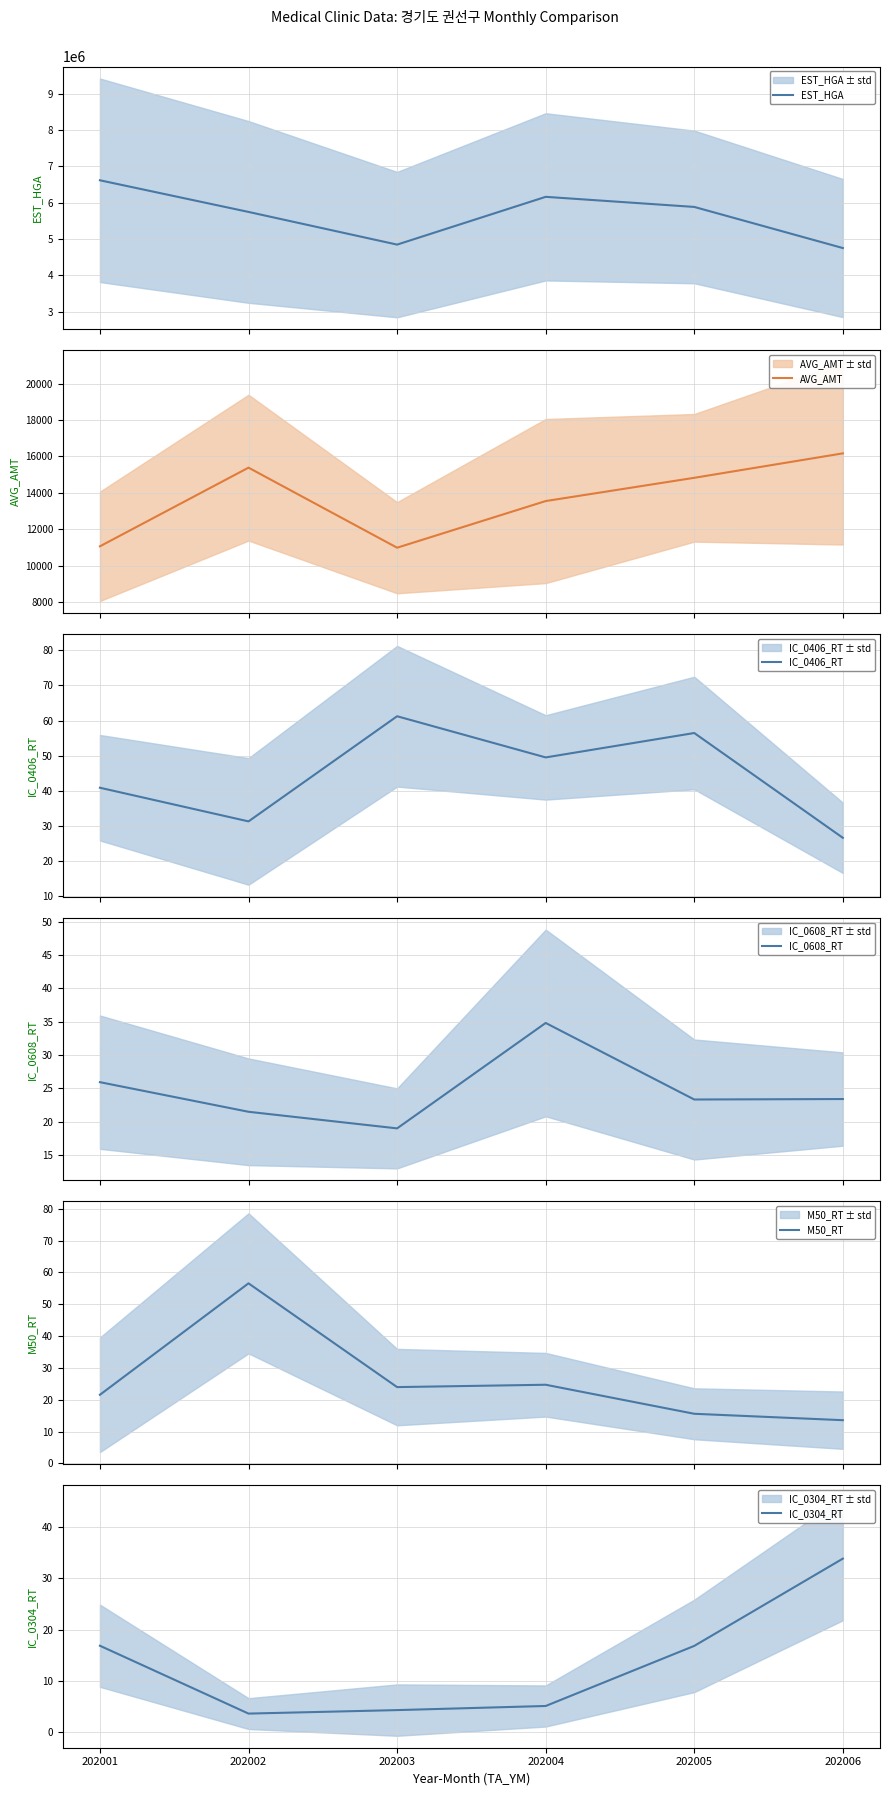

What is the value of the IC_0608_RT point at the 1st from the left?

25.9